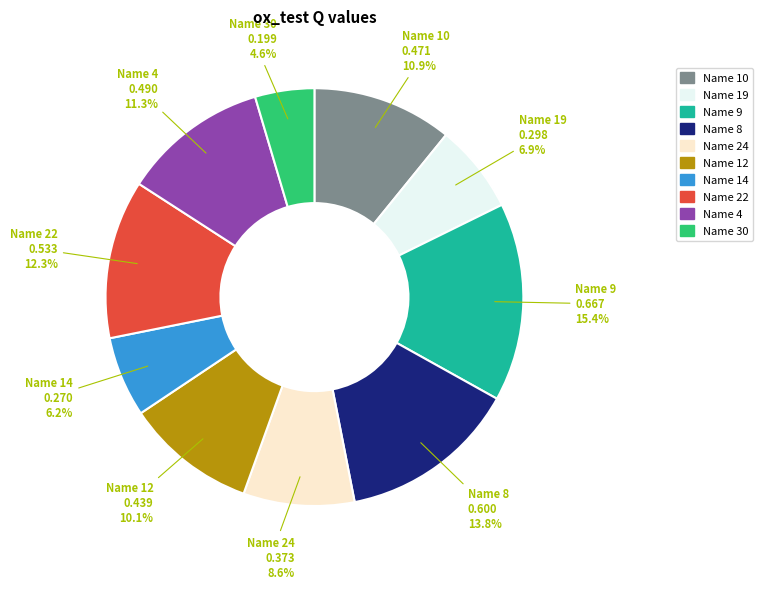

Count the number of slices in the pie.

10